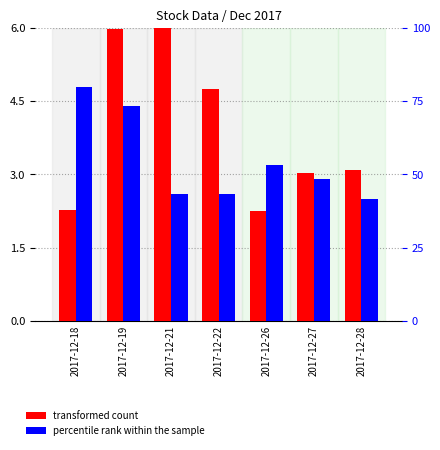

What is the value of the percentile rank within the sample bar at the 1st from the left?

80.0